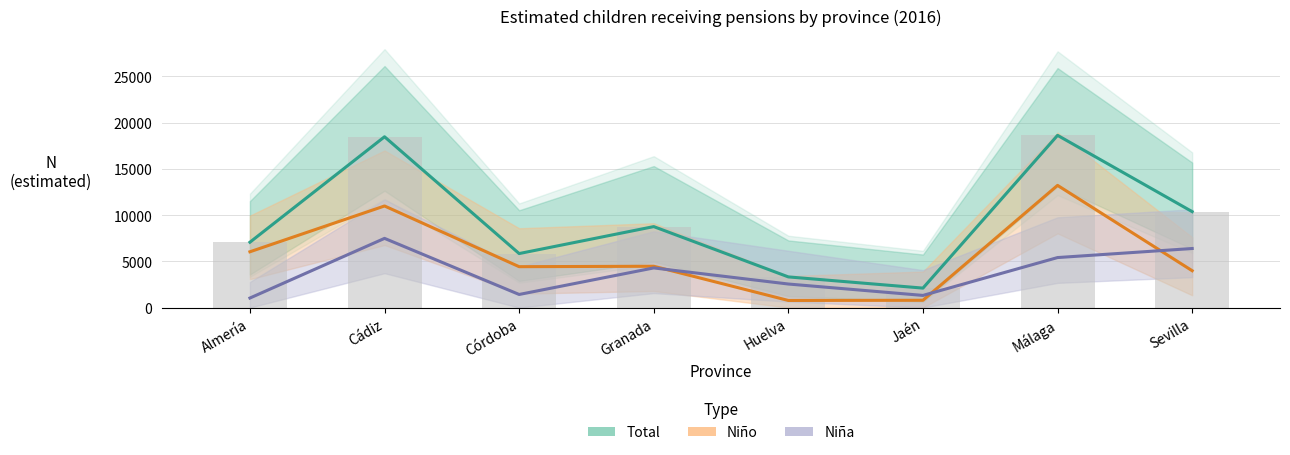

What is the total value across all series at Cádiz?

36942